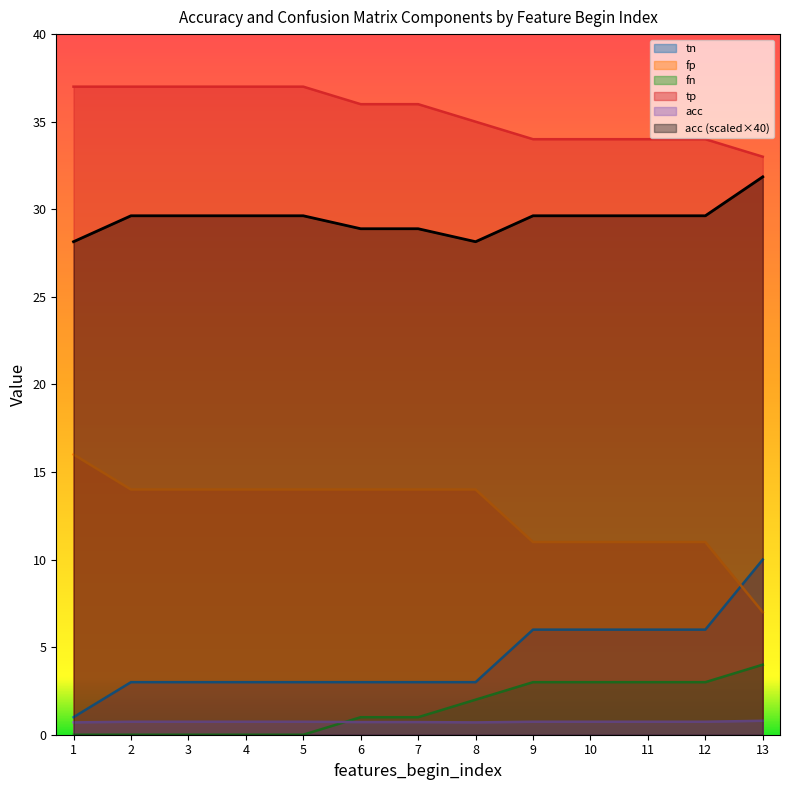

True or false: fp has a value of 7.0 at 13.

True